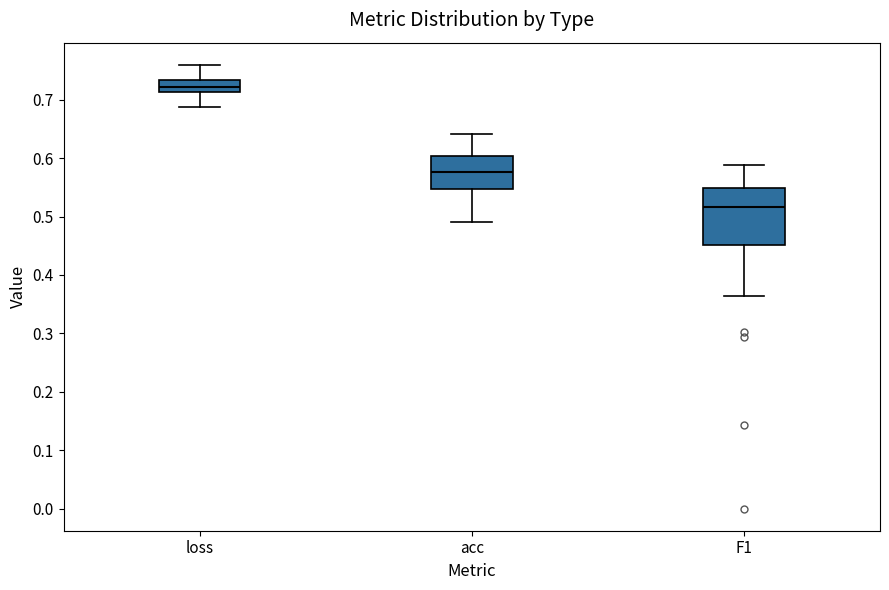

Comparing the boxes themselves (not the whiskers), which one is the tallest?

F1